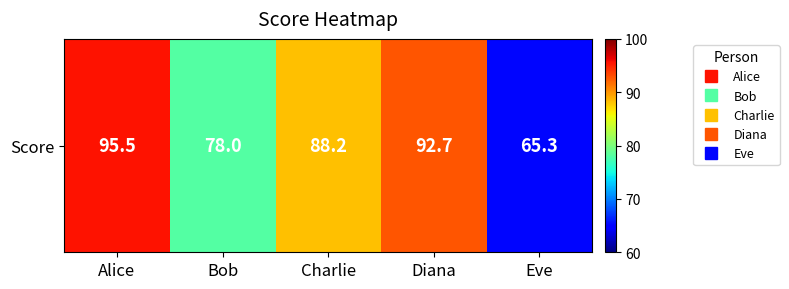

Where does the data first go above 88?

Alice